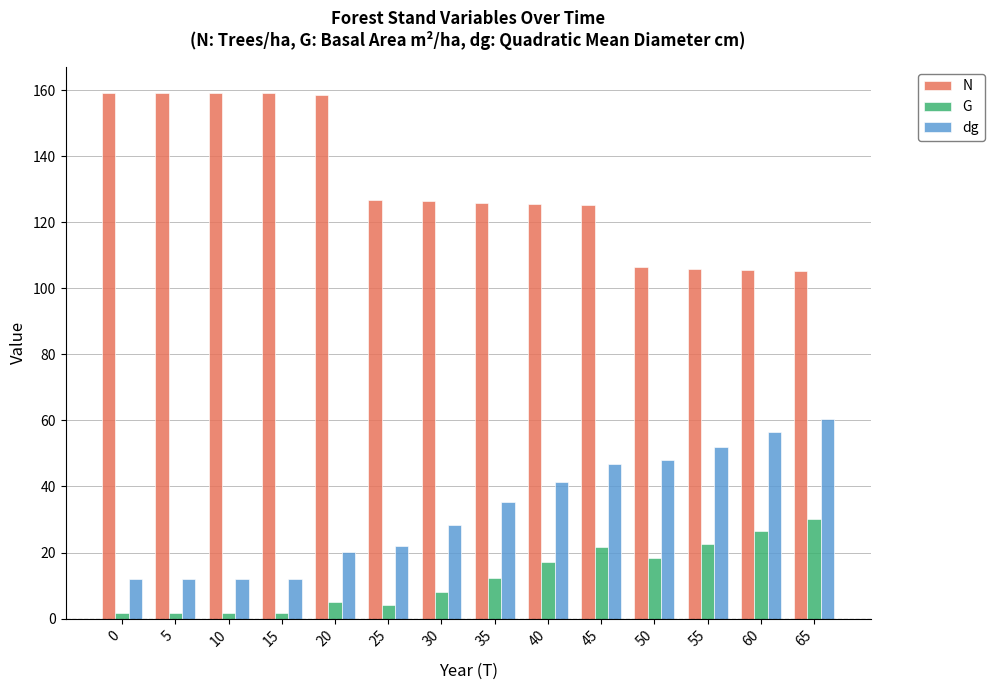

How many bars are there in each group?

3